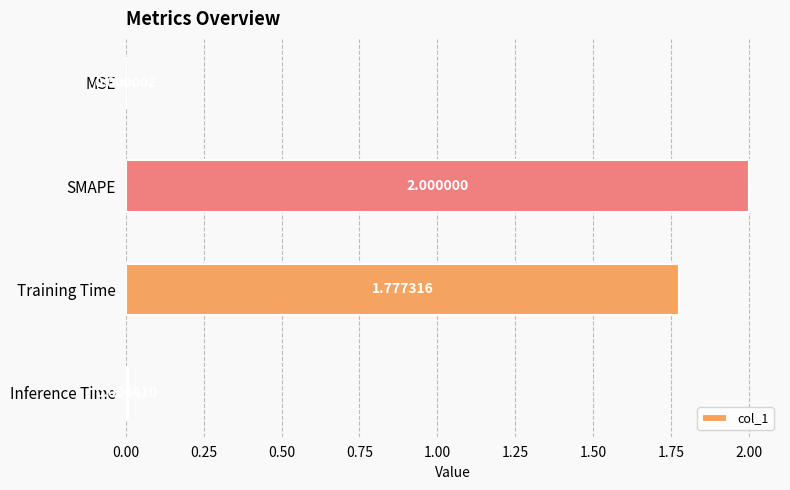

What is the change in value from MSE to Training Time?

+1.8